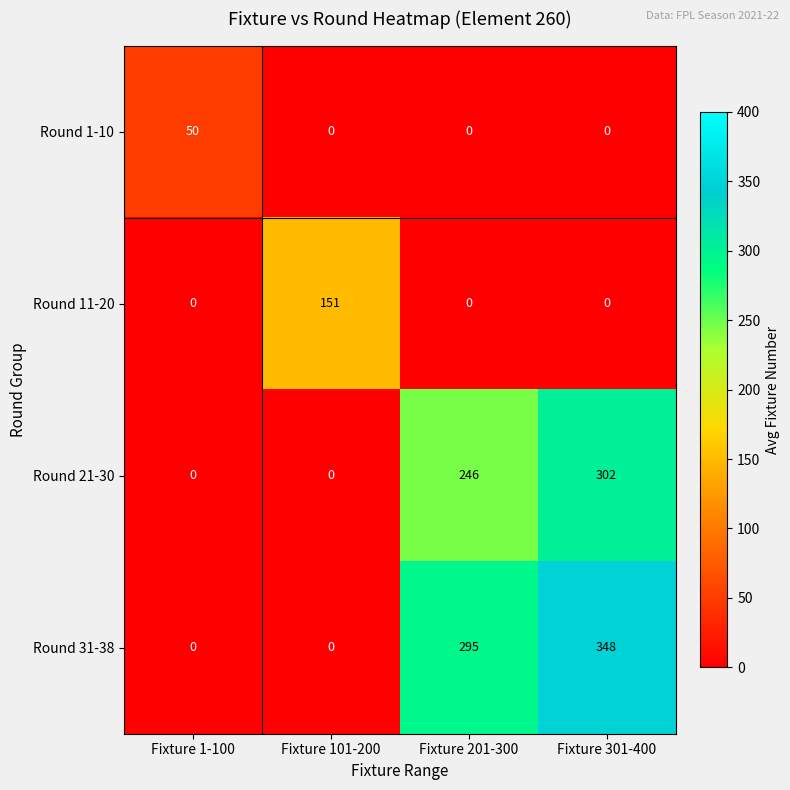

Rank the series by their maximum value, from lowest to highest.

Round 1-10, Round 11-20, Round 21-30, Round 31-38